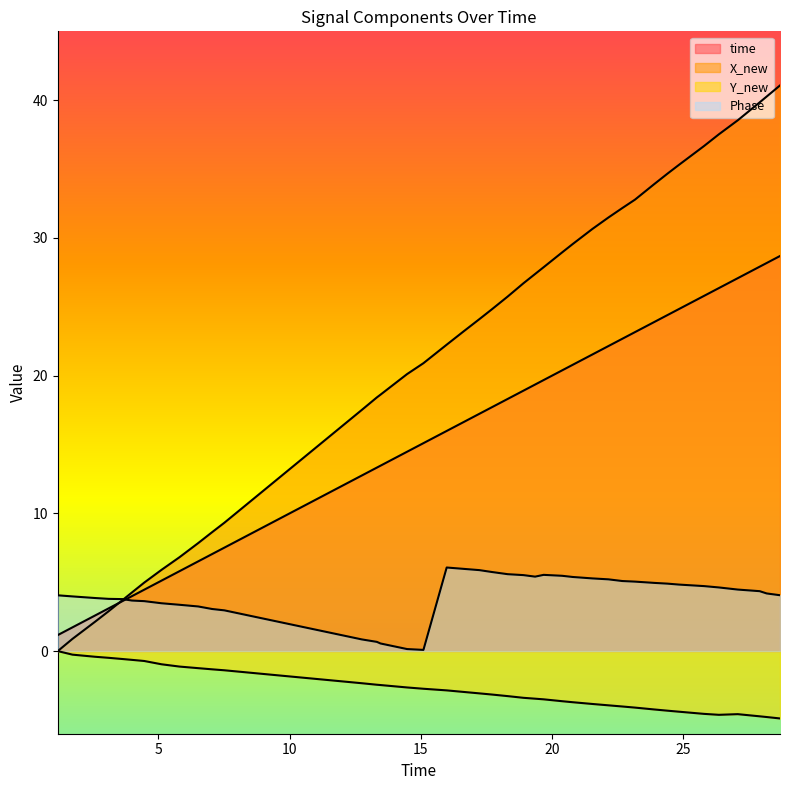

The Phase series shows 6.0 at 16.6260678768158. True or false?

True